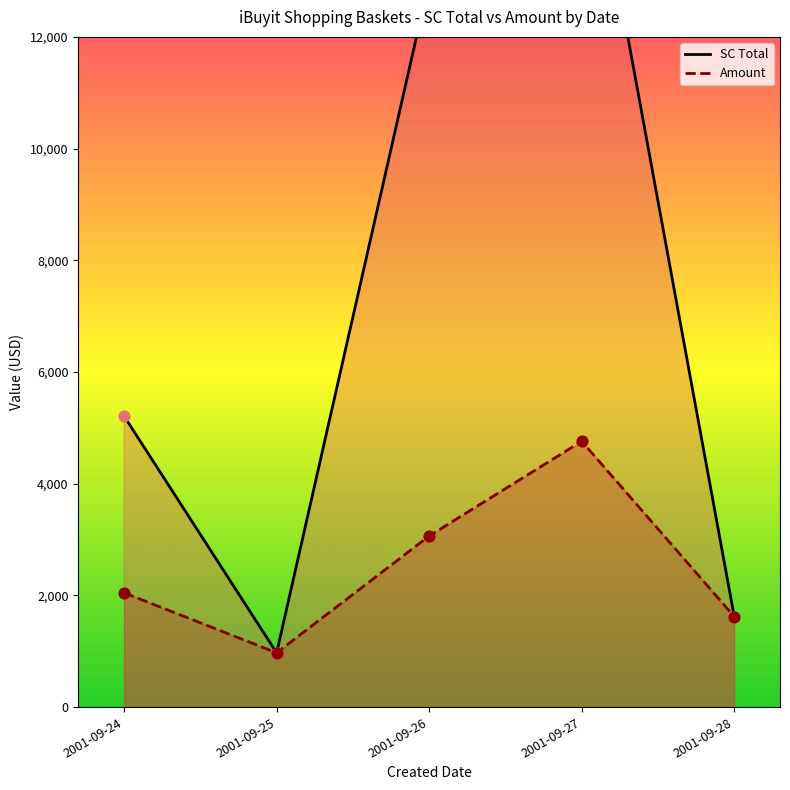

What is the total value across all series at 2001-09-28?

3244.0